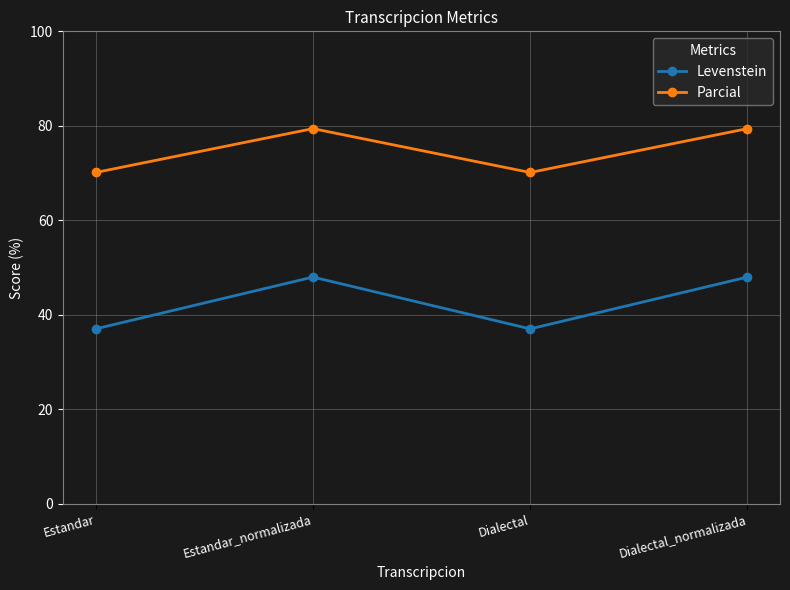

What is the total value across all series at Estandar?

107.2